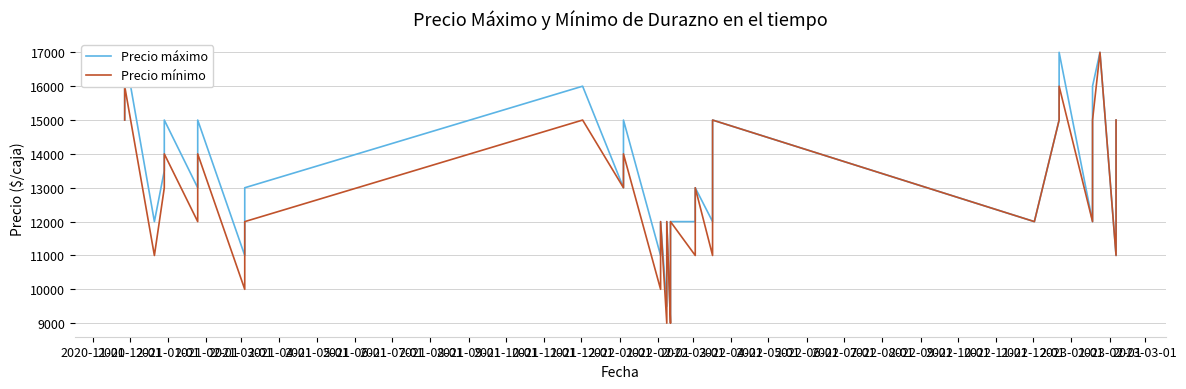

What is the total value across all series at 2022-08-01?

24000